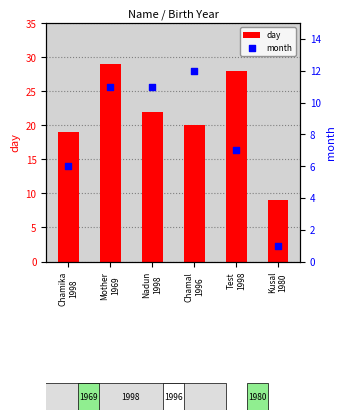

Which series has the largest total across all categories?

day